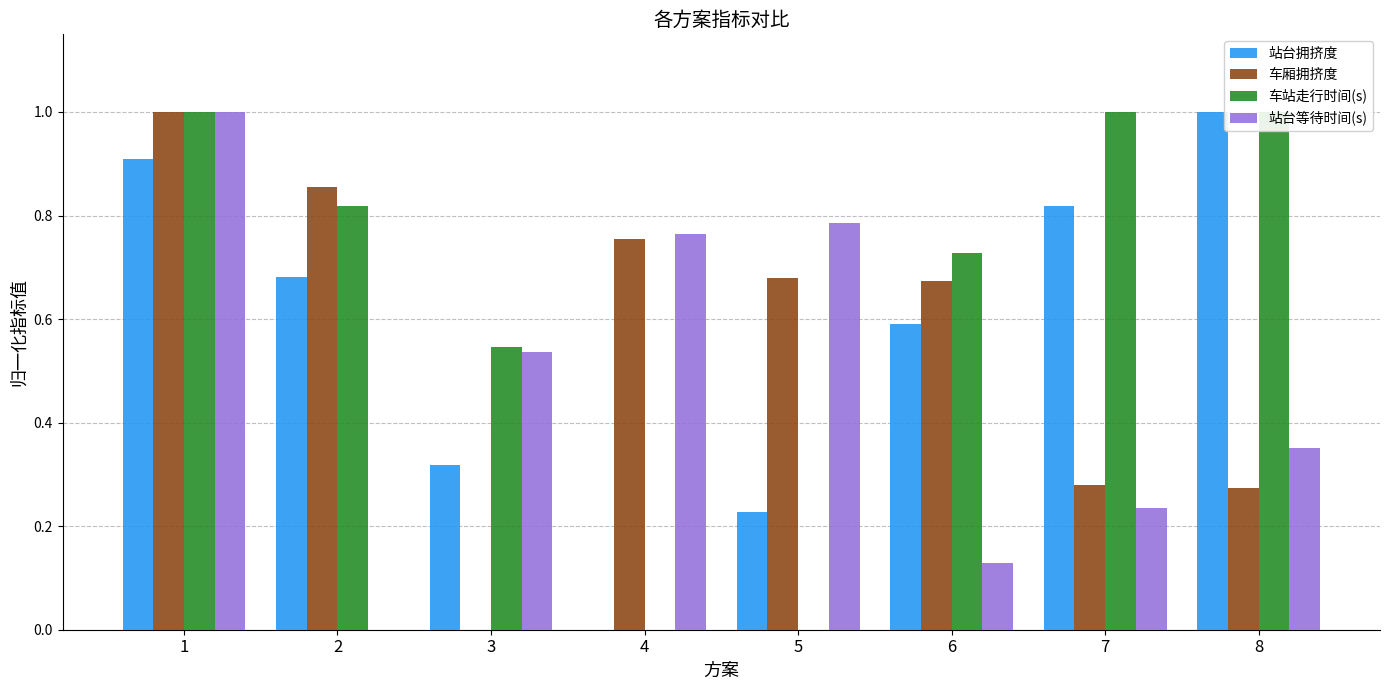

What is the sum of all 站台拥挤度 values?

4.5